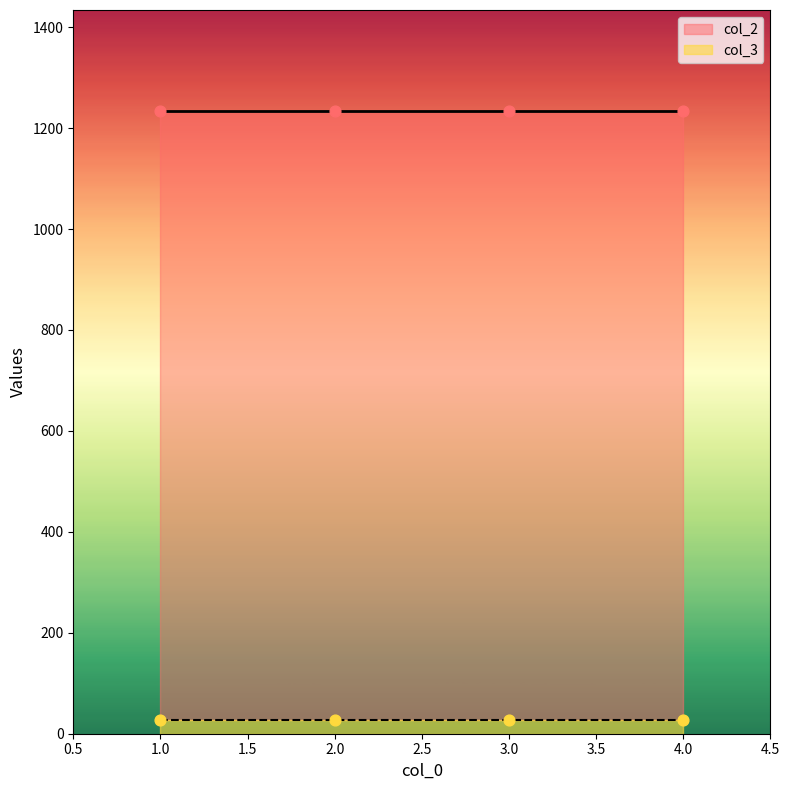

Is the value of col_3 at 4 greater than the value of col_2 at 1?

No